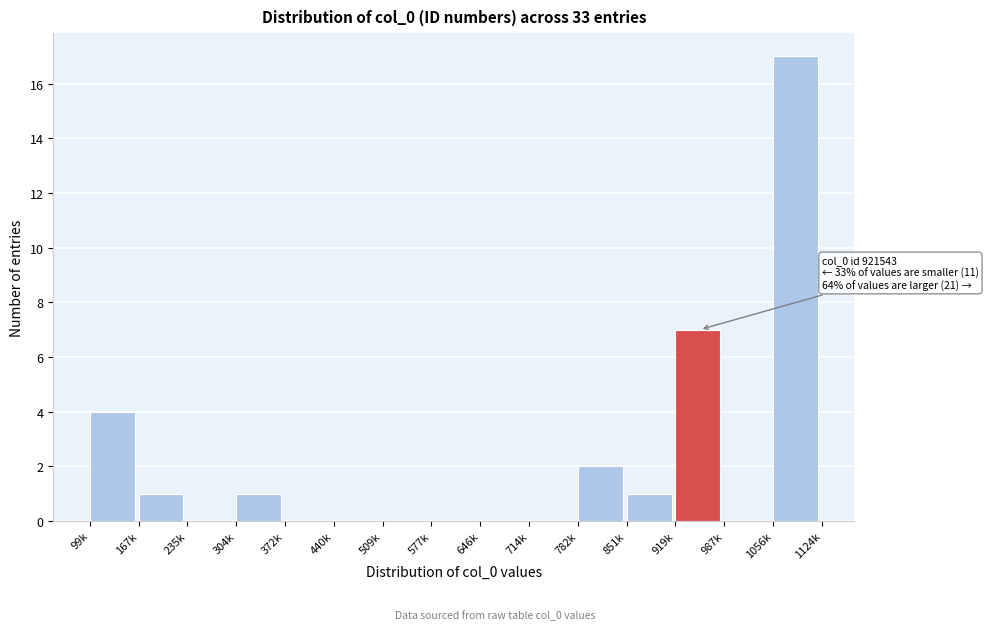

Reading right to left, what are all the values shown in this chart?

1056k=17	987k=0	919k=7	851k=1	782k=2	714k=0	646k=0	577k=0	509k=0	440k=0	372k=0	304k=1	235k=0	167k=1	99k=4